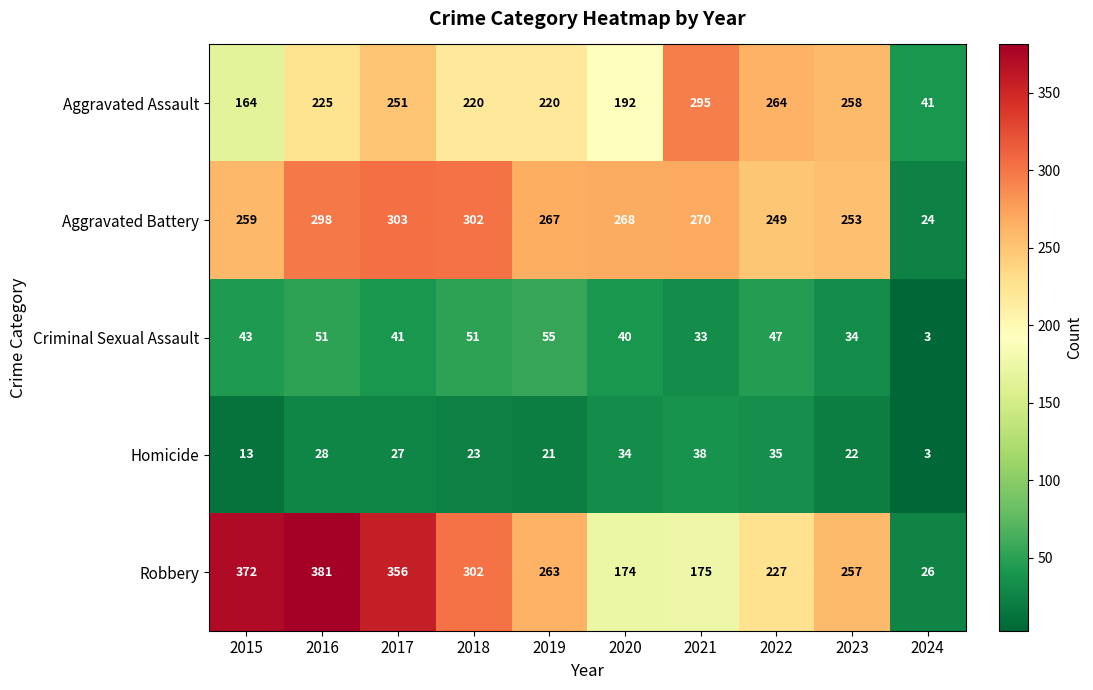

What is the maximum value shown in the chart?

381